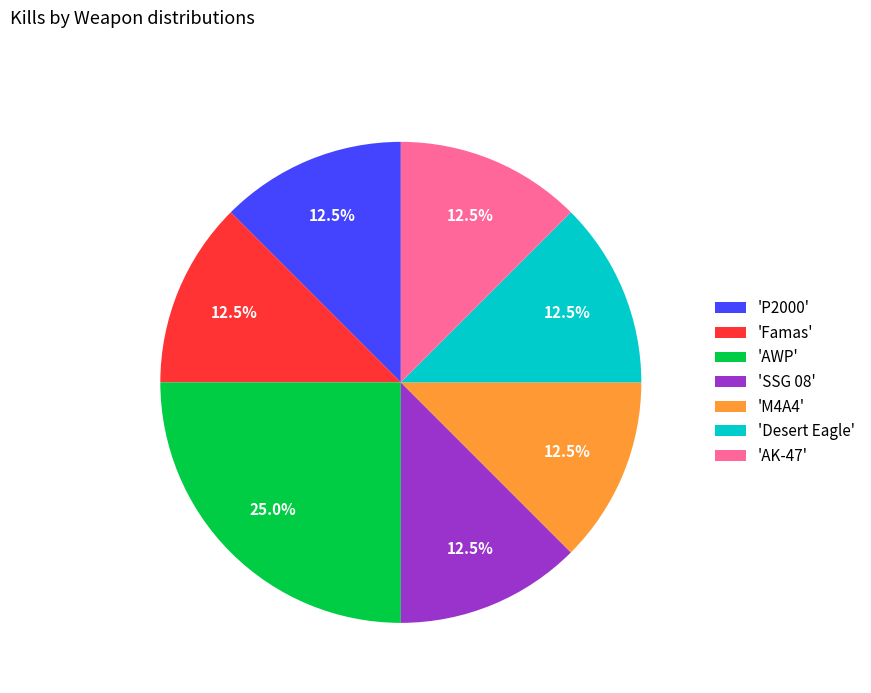

What is the largest slice in the pie chart?

'AWP'